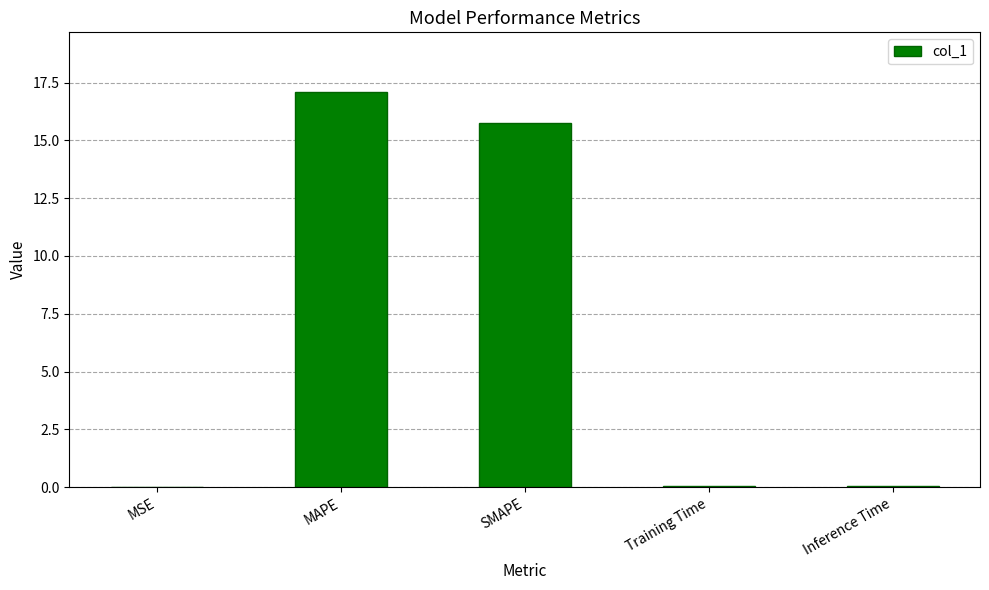

What is the maximum value shown in the chart?

17.1